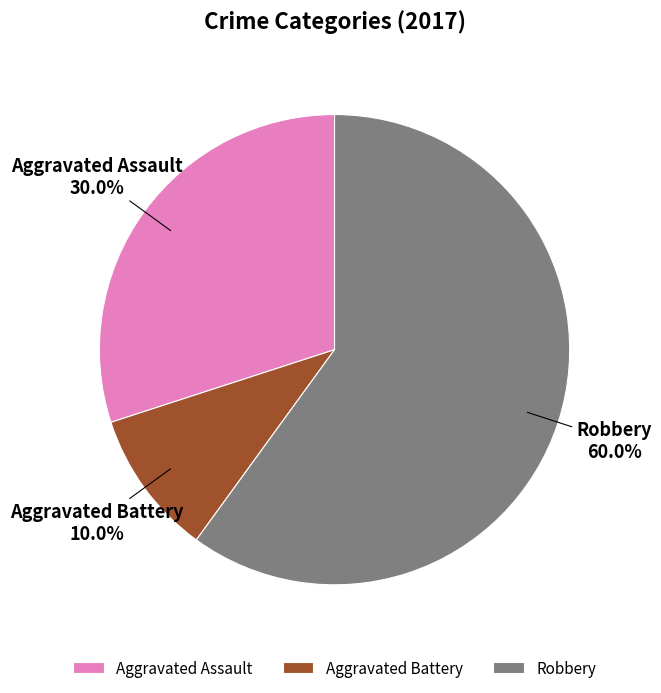

What is the total percentage of Robbery and Aggravated Assault?

90.0%